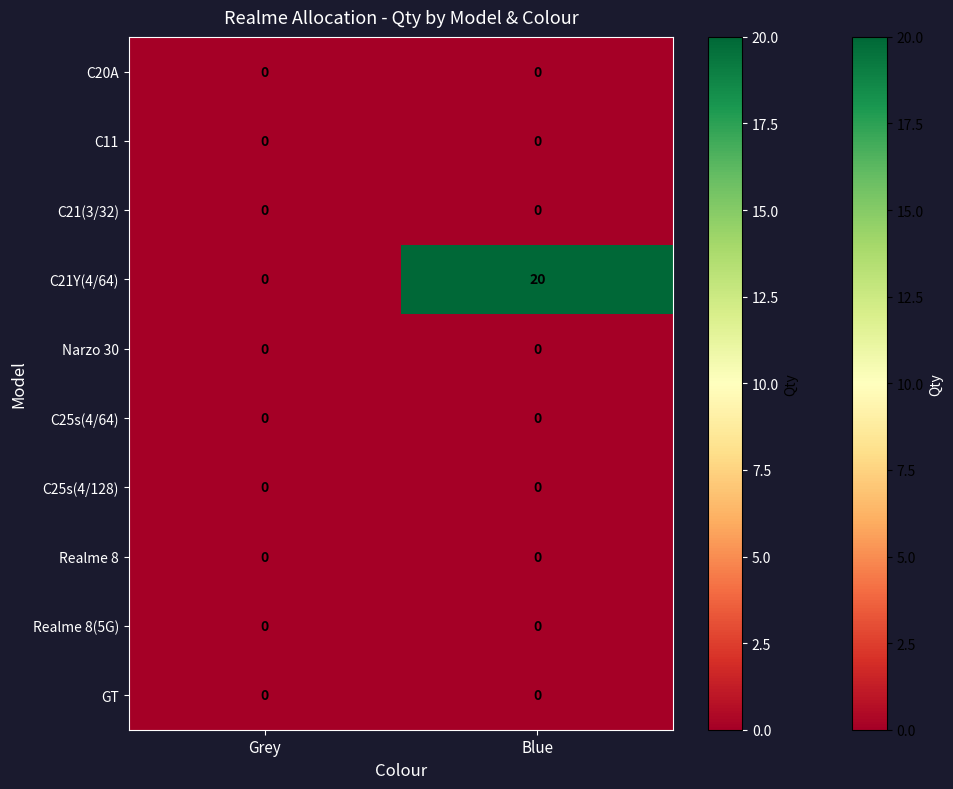

At which category is the sum across all series the highest?

Blue